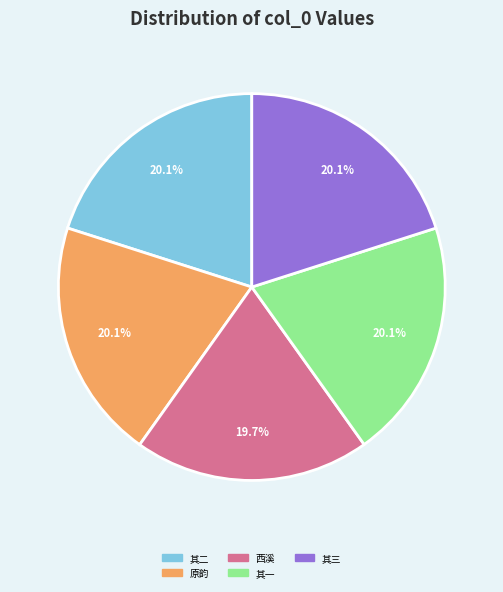

Is there a majority slice in this chart?

No